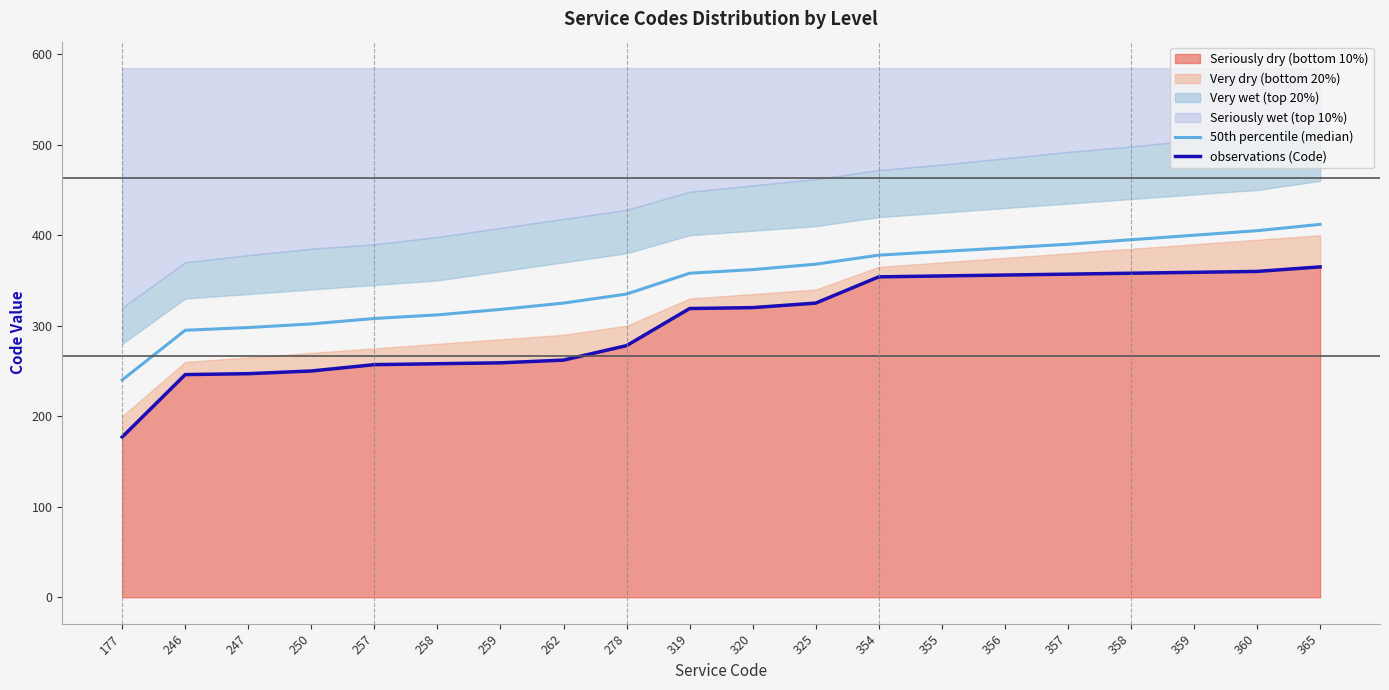

What is the difference between the maximum and minimum values in the 50th percentile (median) series?

172